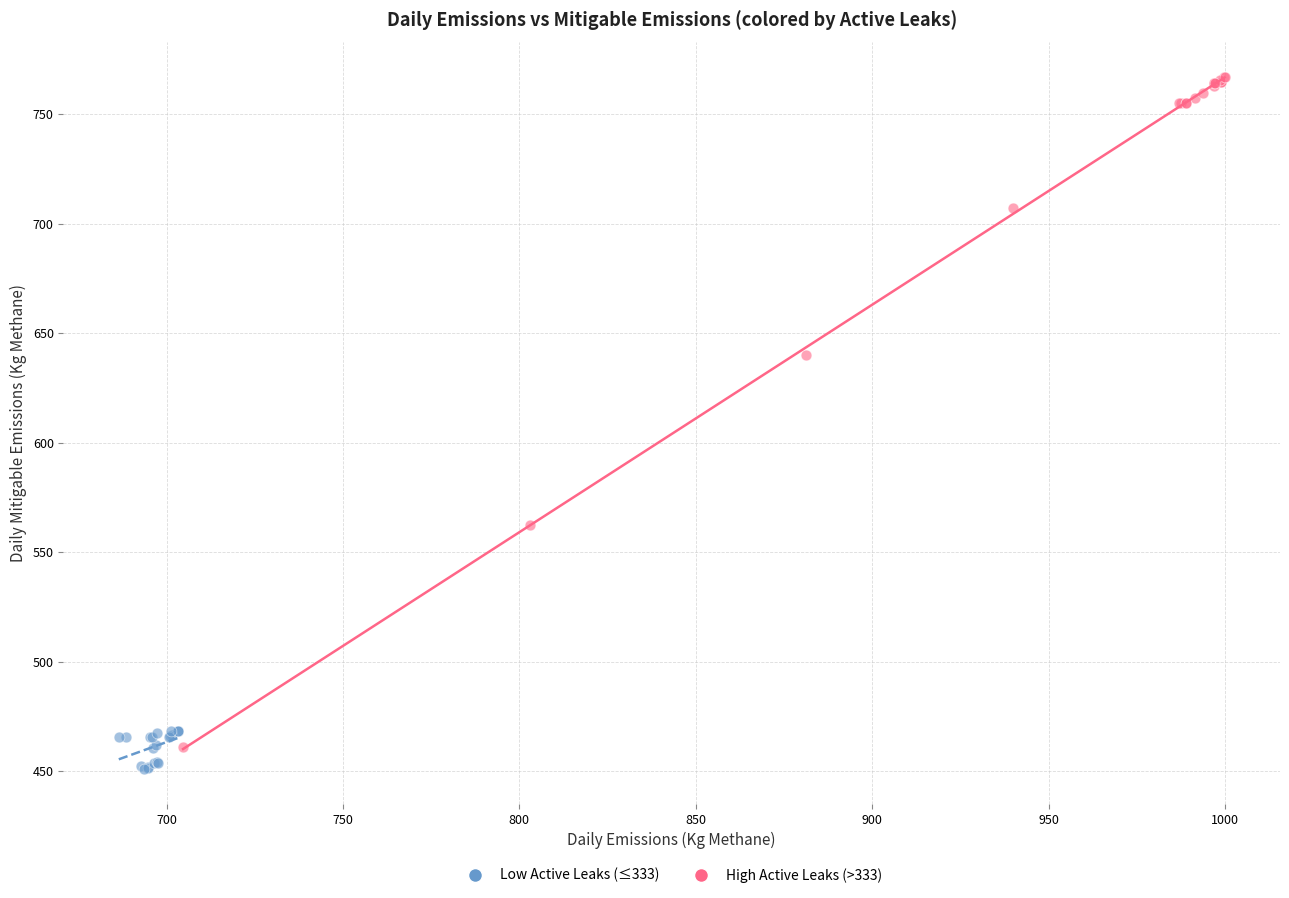

Which series has the largest Y range (max minus min)?

High Active Leaks (>333)